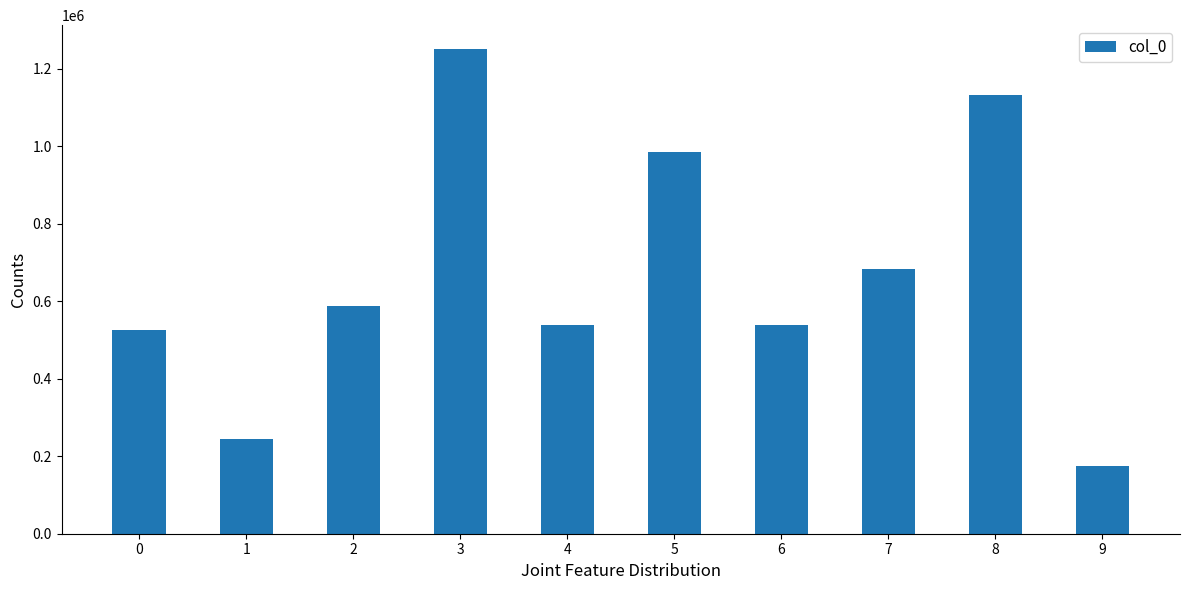

What is the approximate value at 8, to the nearest 50?

1132850